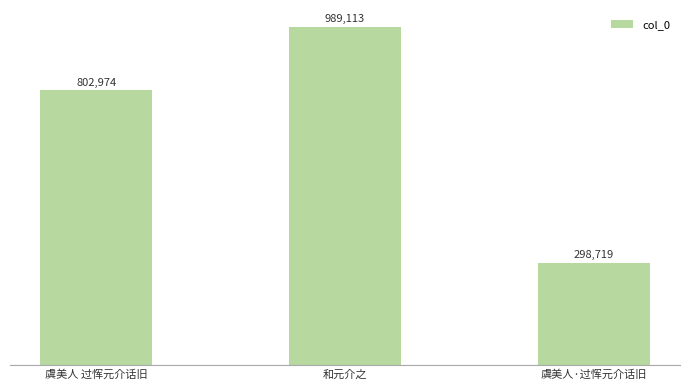

Rank the categories by value from lowest to highest.

虞美人·过恽元介话旧, 虞美人 过恽元介话旧, 和元介之